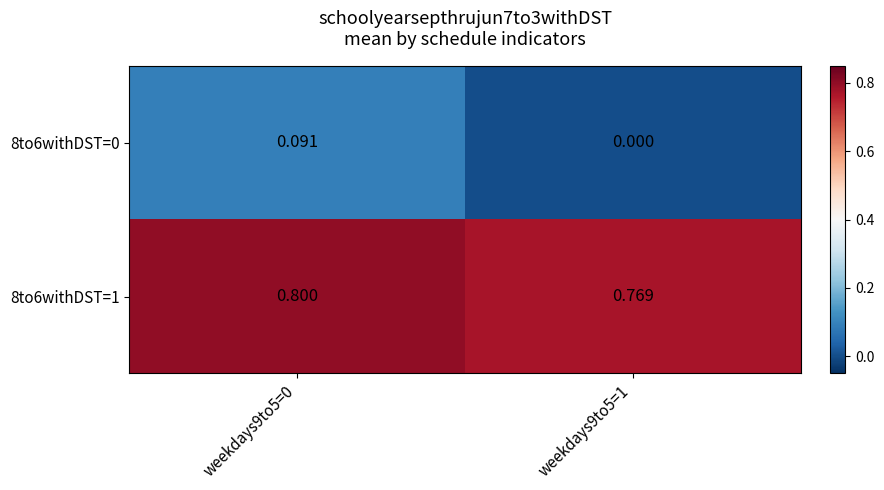

Between weekdays9to5=0 and weekdays9to5=1, which series saw the biggest shift?

8to6withDST=0